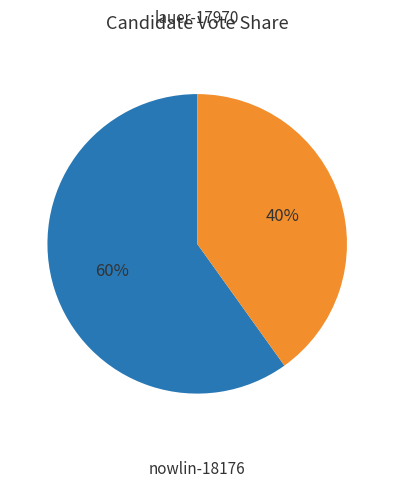

Do lauer-17970 and nowlin-18176 together represent more than half of the pie?

Yes